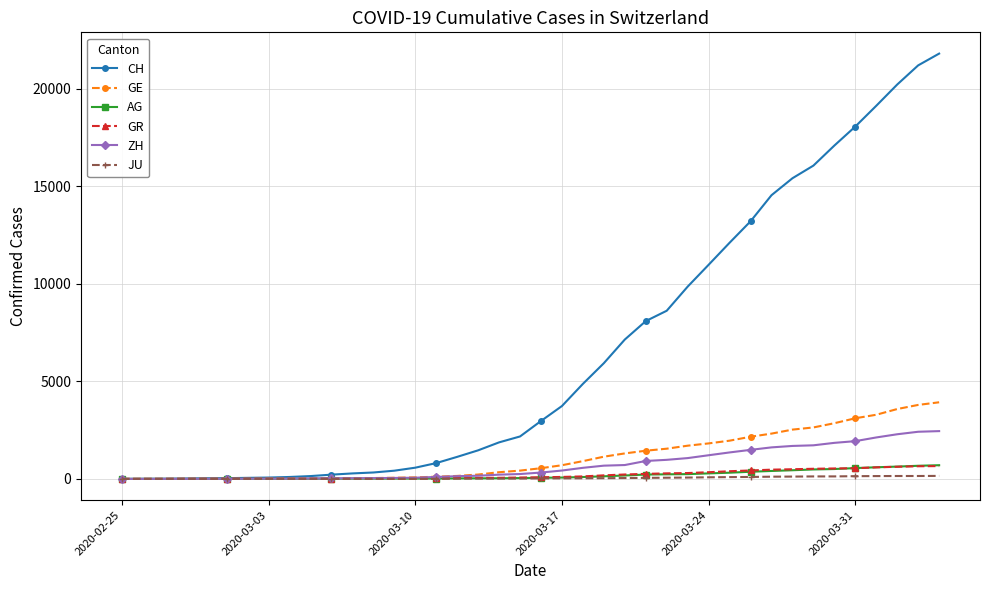

How many series are shown in this chart?

6